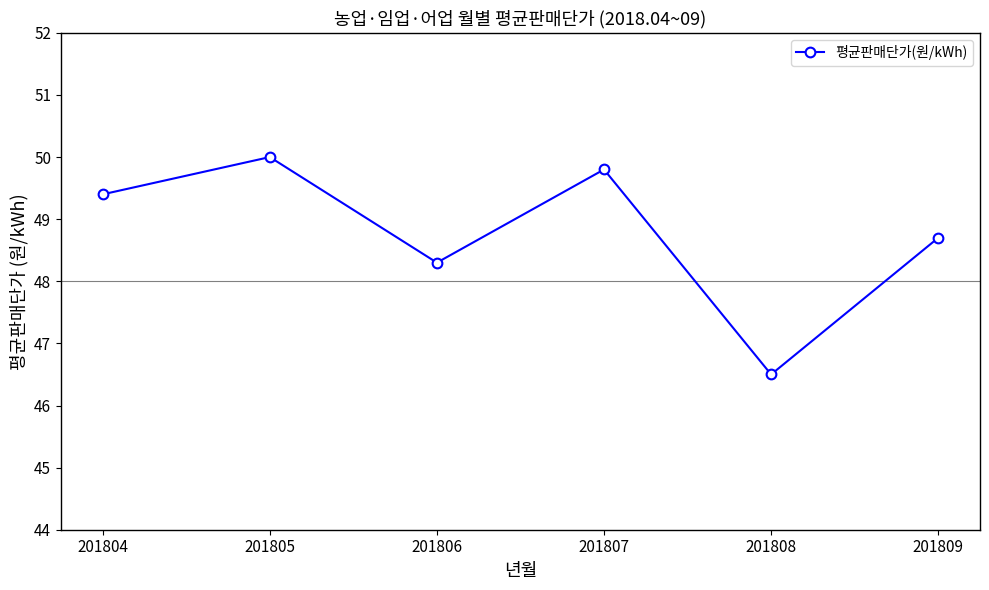

List the labels in order of value, largest first.

201805, 201807, 201804, 201809, 201806, 201808